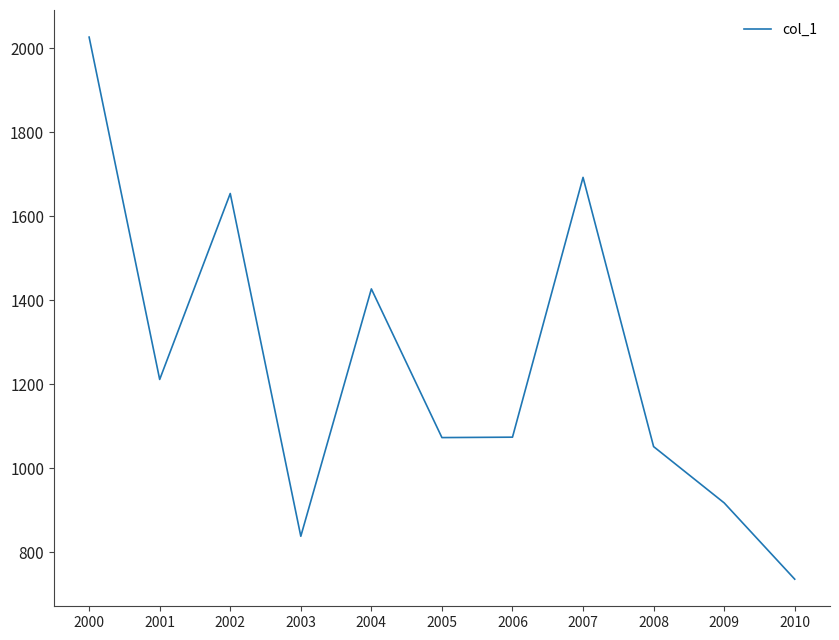

How many interior local valleys (lower than both neighbors) does the data have?

3